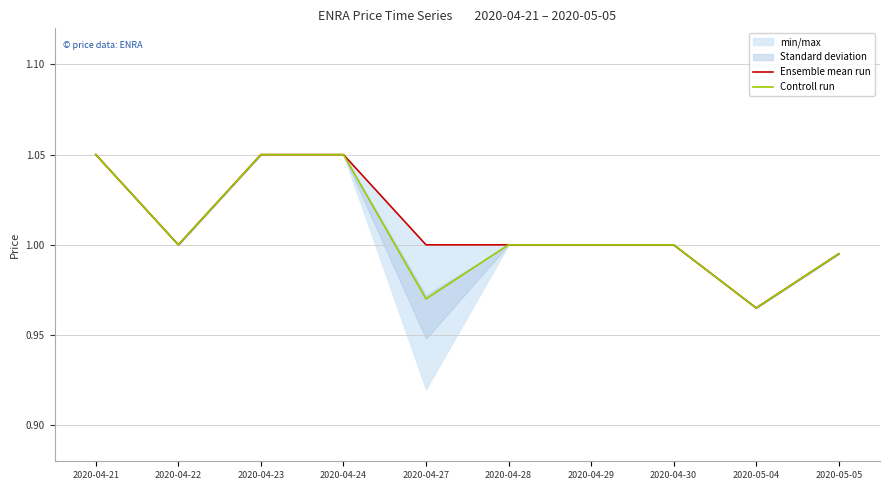

What is the difference between the second highest and second lowest values in the Controll run series?

0.1